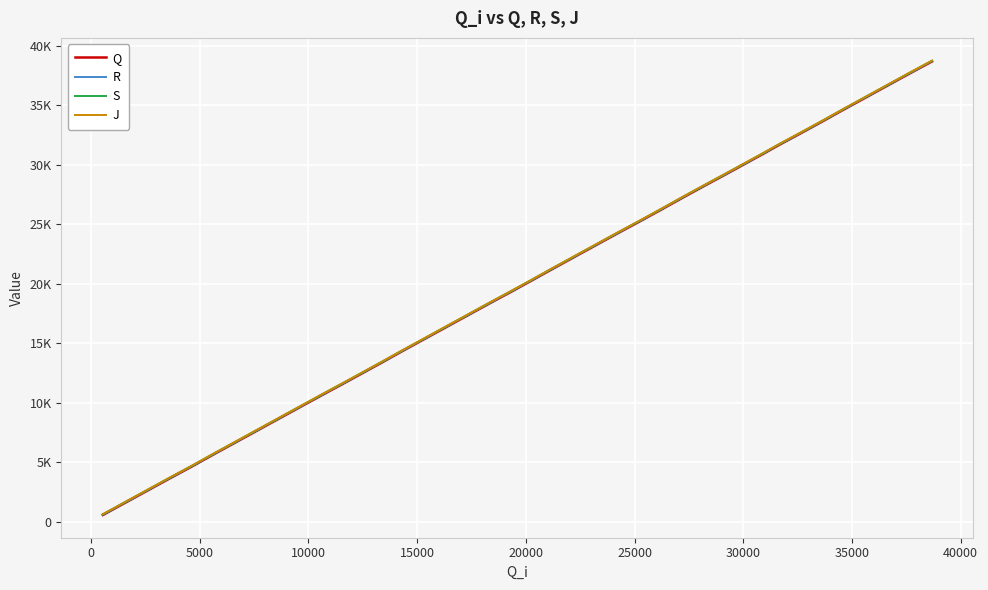

Does the chart display data point markers on the line(s)?

No